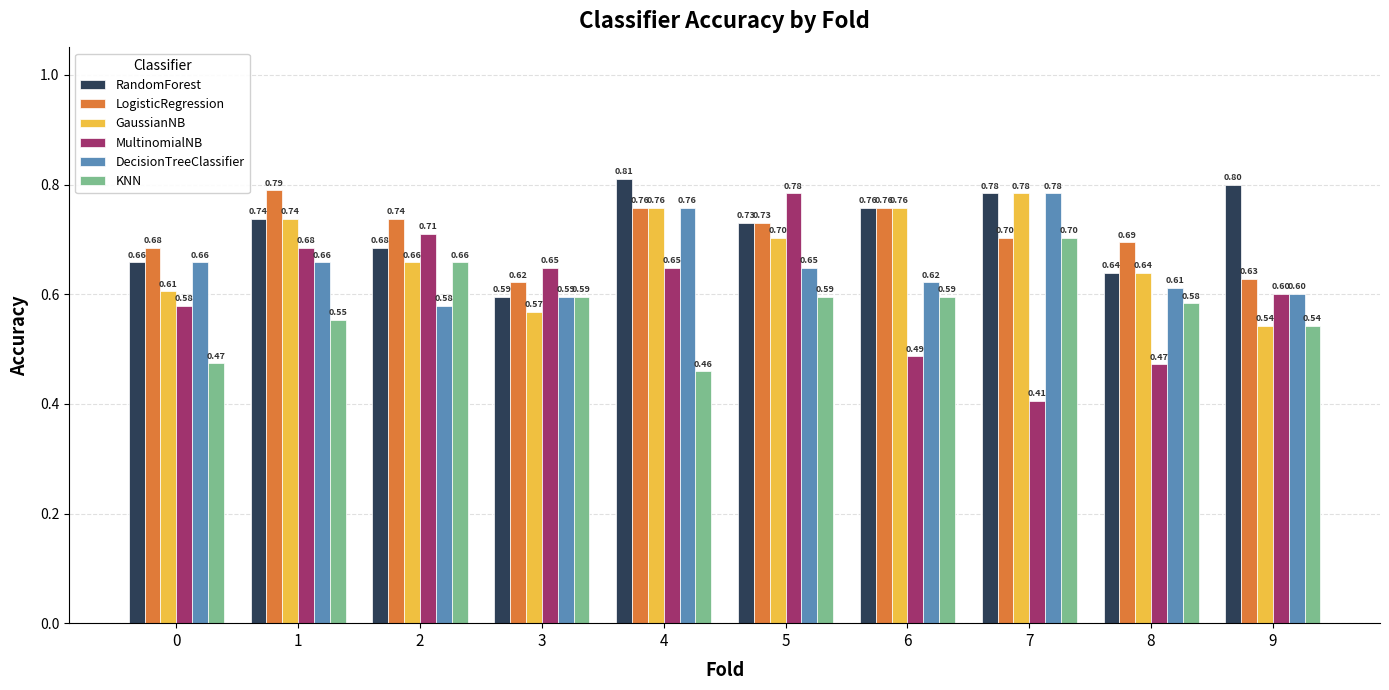

What is the sum of all MultinomialNB values?

6.0